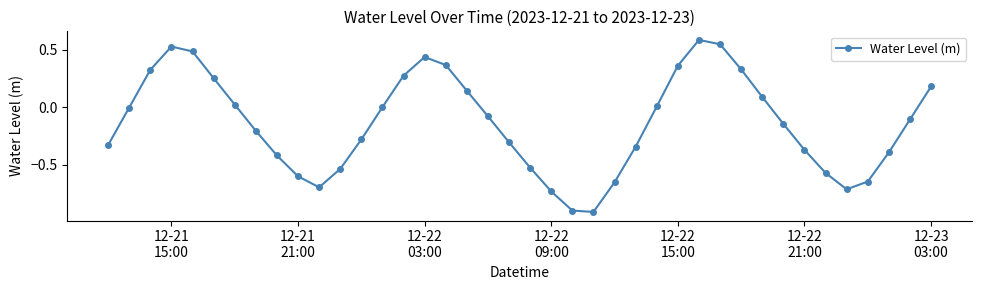

How many points are lower than both their immediate neighbors (excluding endpoints)?

3